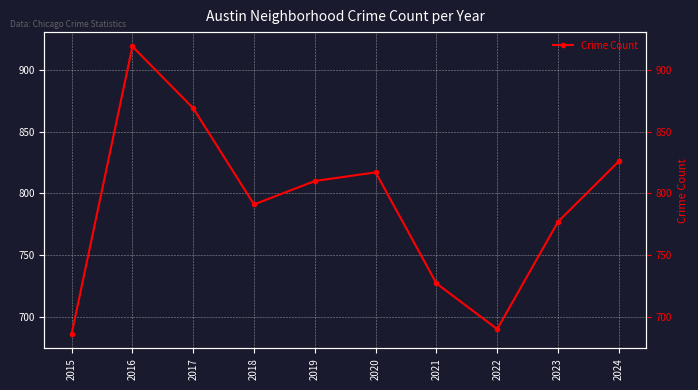

Is it true that the value at 2024 is 826?

True